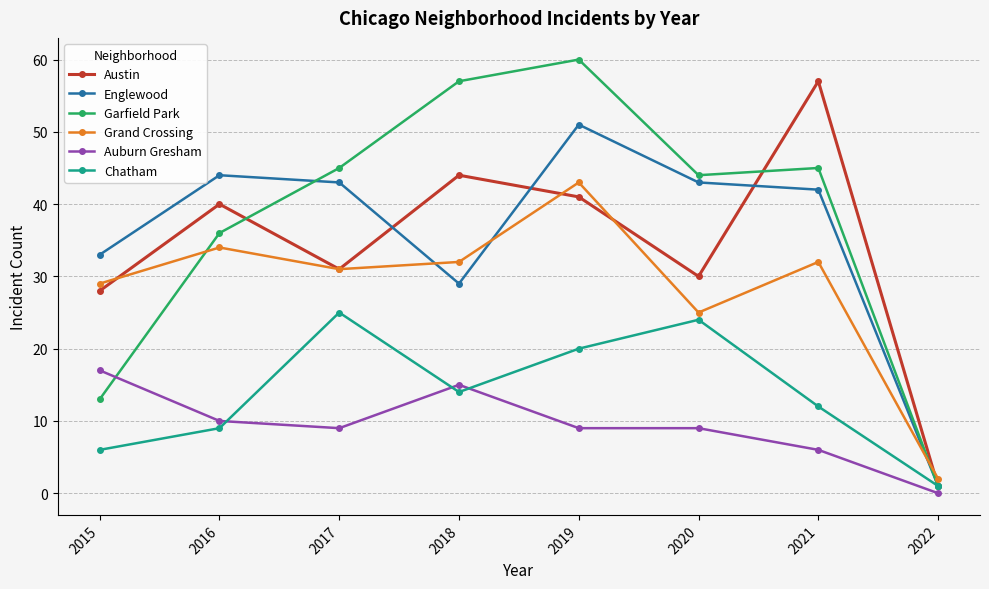

Between 2016 and 2019, which series saw the biggest shift?

Garfield Park